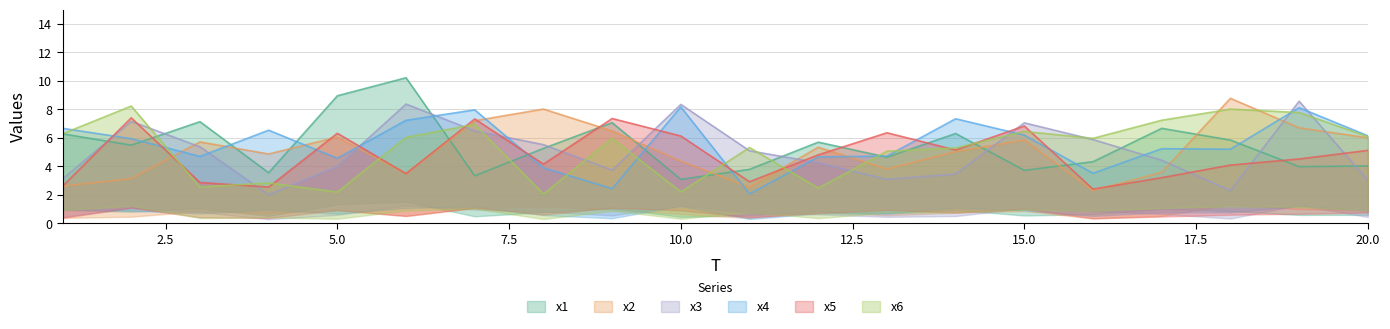

What is the difference between the maximum and minimum values in the x5 series?

5.0